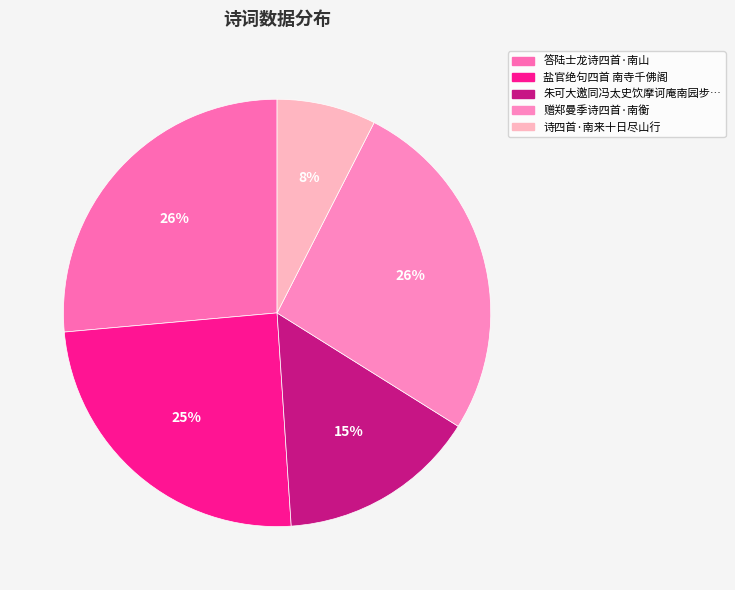

Which slice is the largest?

答陆士龙诗四首·南山